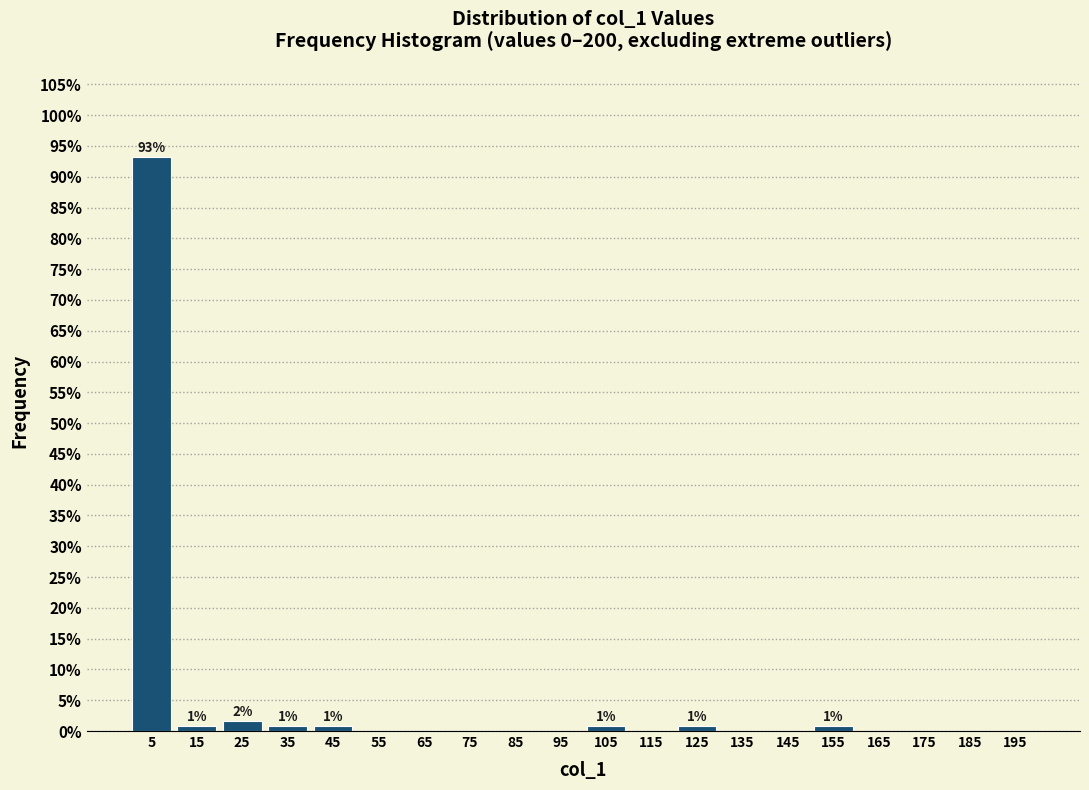

Over which range of the x-axis is the bar tallest?

0 to 10